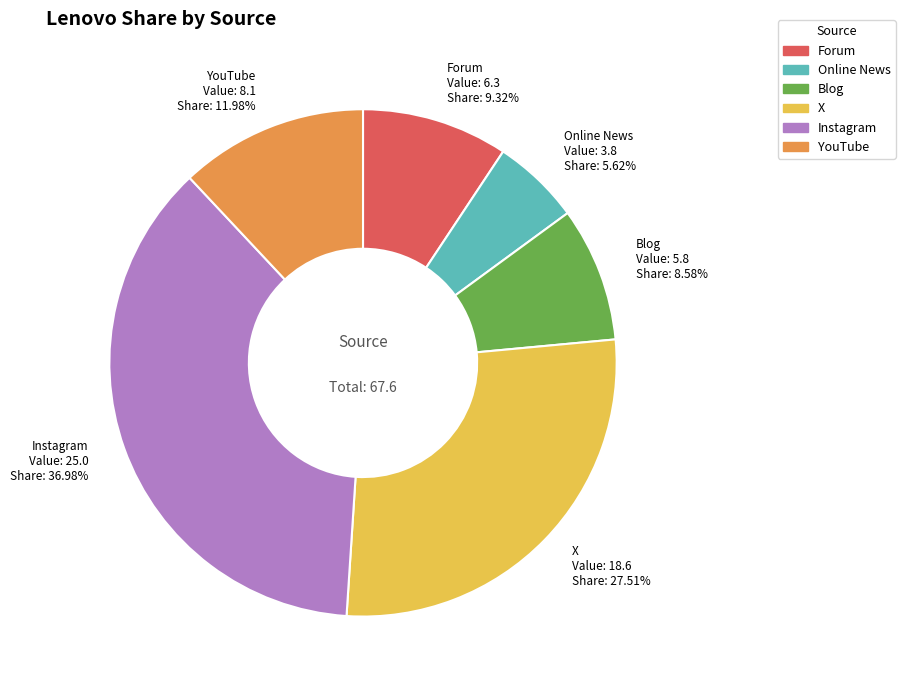

Which slice is the largest?

Instagram